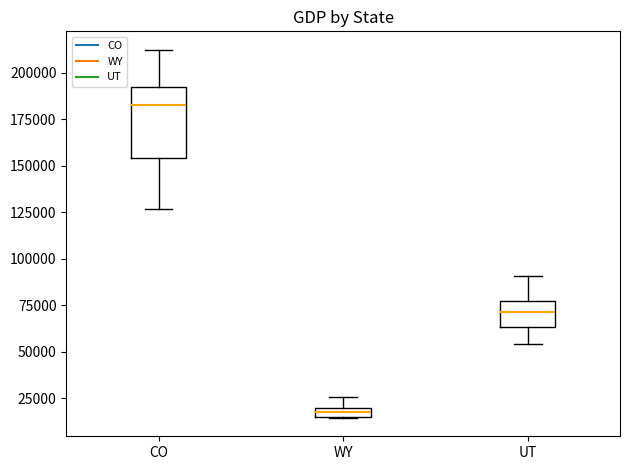

Comparing the boxes themselves (not the whiskers), which one is the tallest?

CO